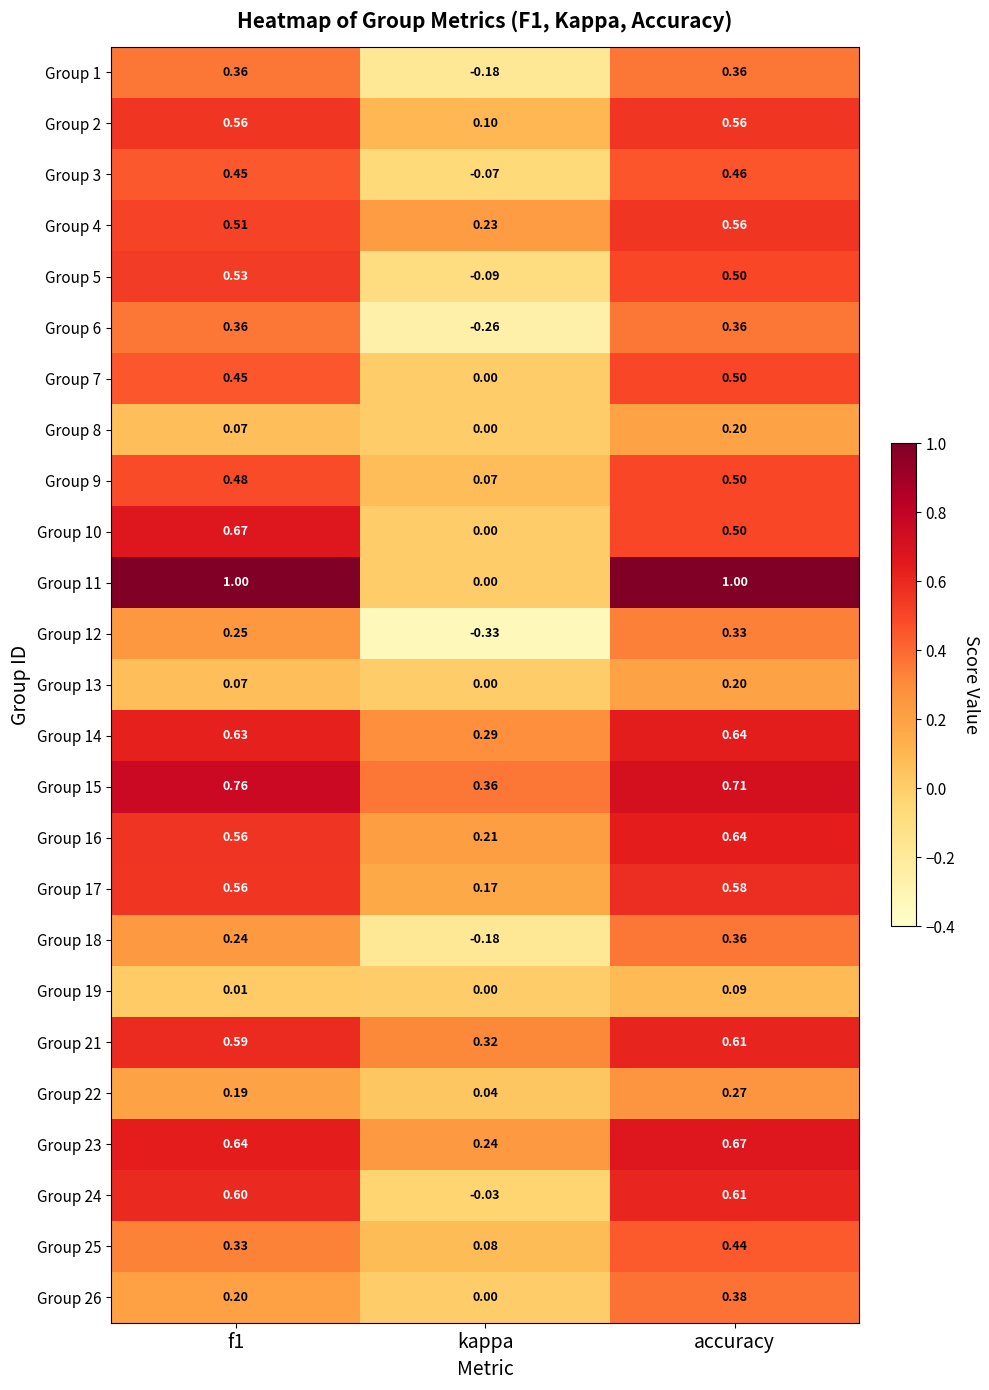

Which series has the widest spread of values?

Group 11